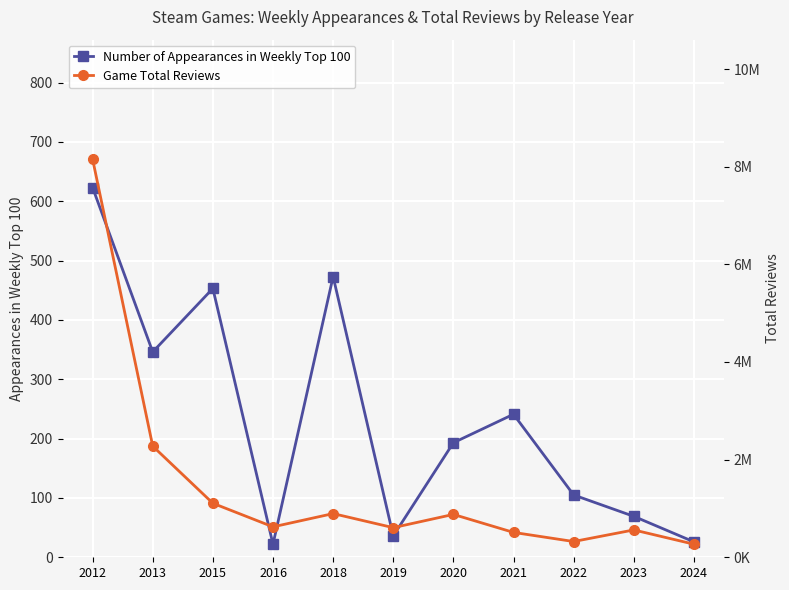

What is the highest value of the Number of Appearances in Weekly Top 100 series?

623